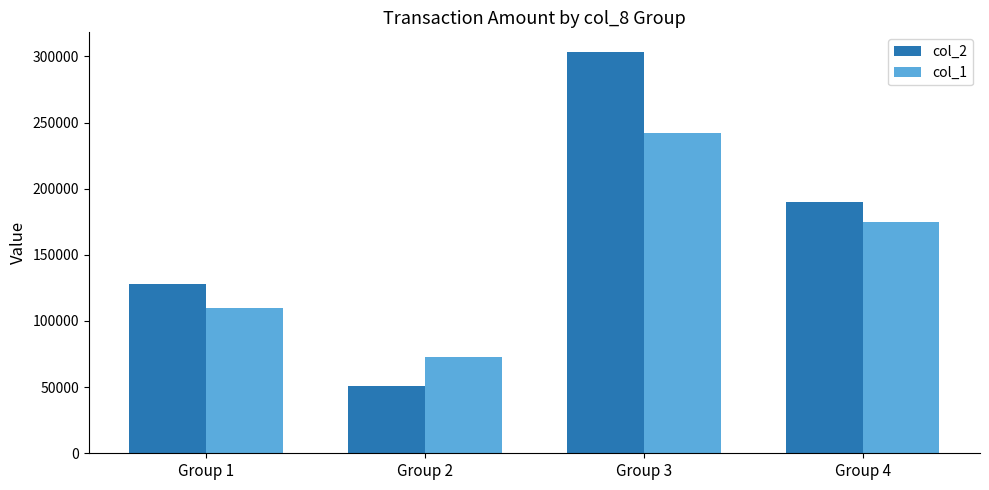

At which category is the sum across all series the highest?

Group 3